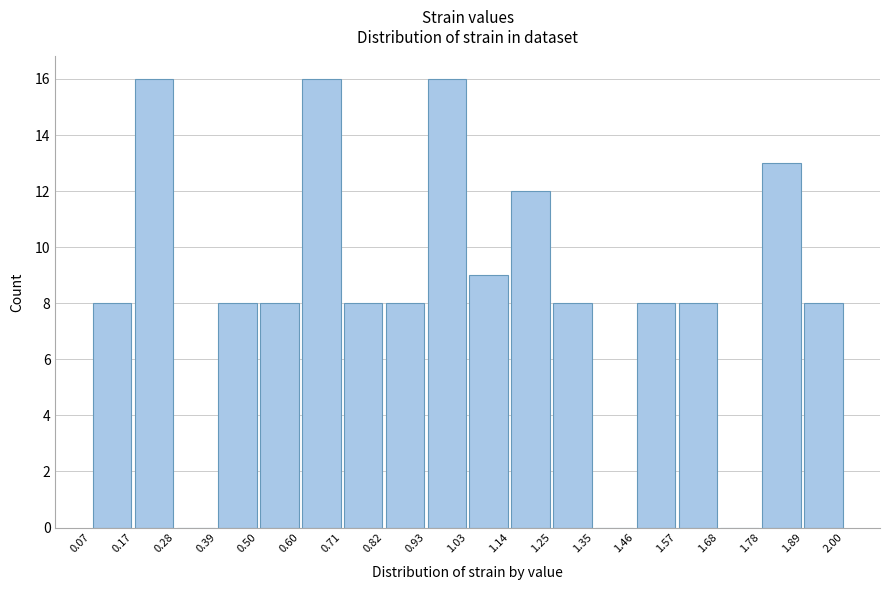

What is the height of the bar covering 0.07 to 0.17 on the x-axis? The values are not printed on the chart, so give them approximately, as read against the axis.

8